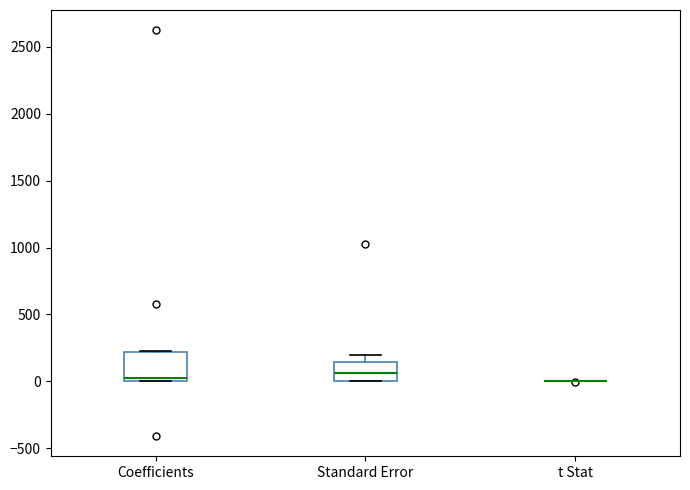

Reading left to right, transcribe this box plot: for each box, give where its median line is, the range the box spans, and where its two whiskers end, as read against the y-axis. The values are not printed on the chart, so give them approximately, as read against the axis.

Coefficients: median 0 (just above the box's lower edge), box 0 to 200, whiskers 0 to 250
Standard Error: median 50, box 0 to 150, whiskers 0 to 200
t Stat: box collapsed to a line at 0, whiskers 0 to 0